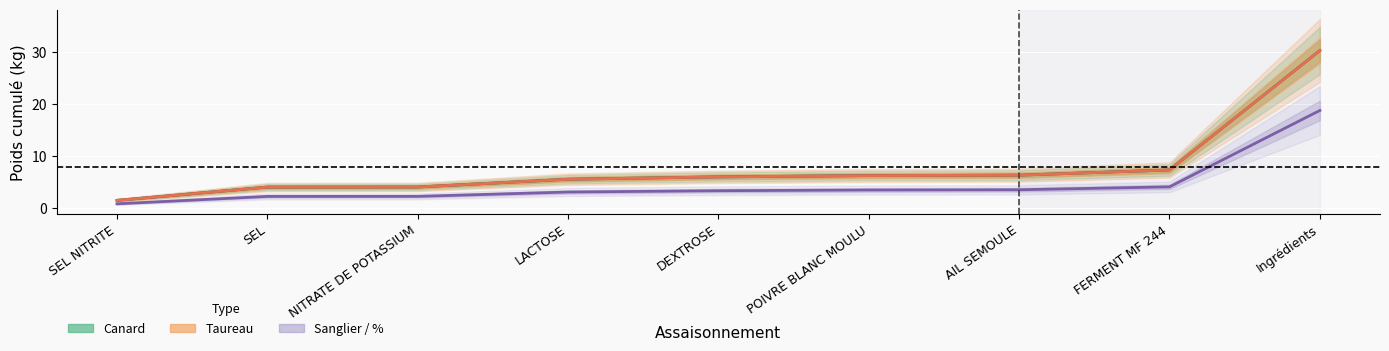

What position from the left is POIVRE BLANC MOULU?

6